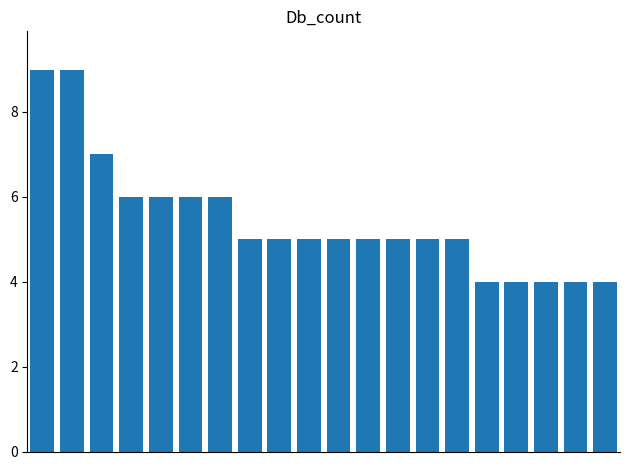

What is the value of the 6th bar from the left?

6